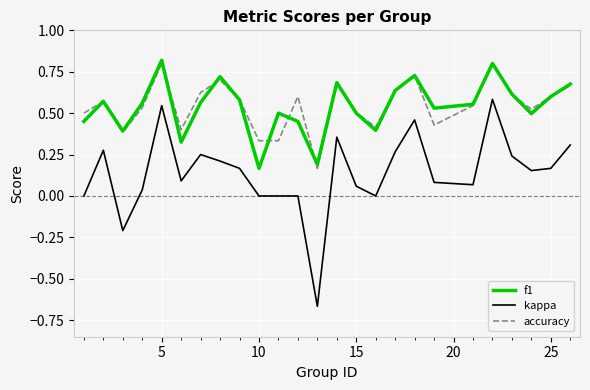

Which series has the widest spread of values?

kappa